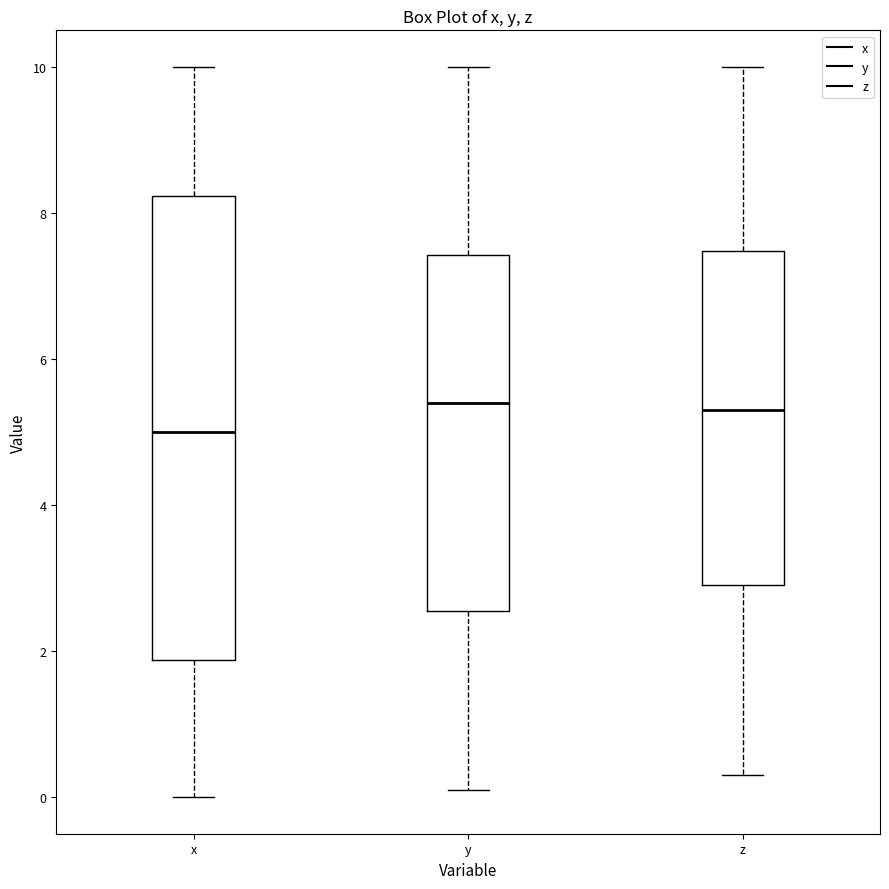

Reading left to right, read every box against the y-axis: the position of its median line, the range the box covers, and the ends of its whiskers. The values are not printed on the chart, so give them approximately, as read against the axis.

x: median 5.0, box 1.8 to 8.2, whiskers 0.0 to 10.0
y: median 5.4, box 2.6 to 7.4, whiskers 0.2 to 10.0
z: median 5.4, box 3.0 to 7.4, whiskers 0.4 to 10.0